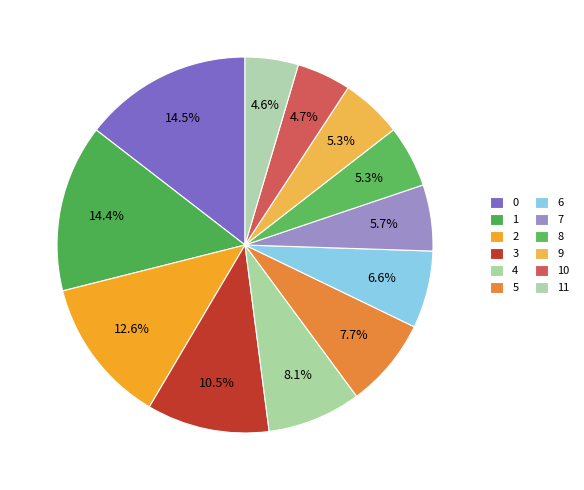

To the nearest percent, what portion does 7 represent?

6%